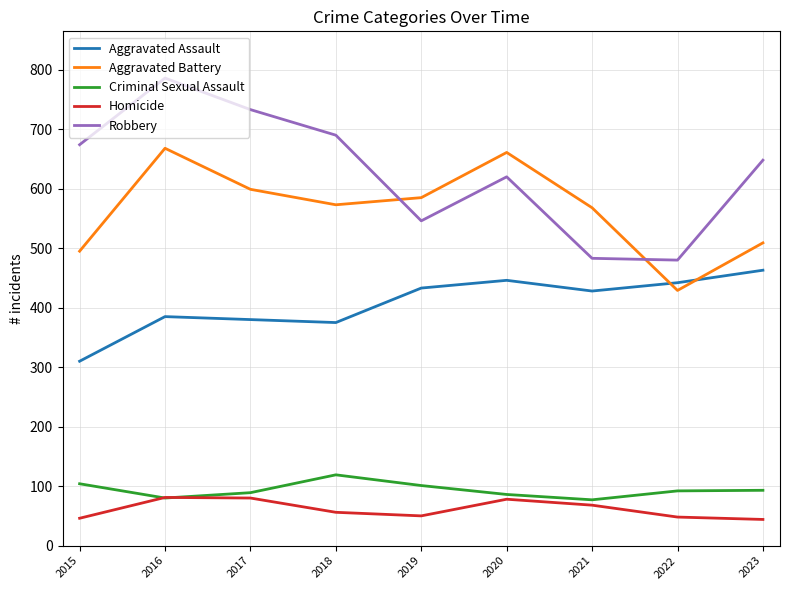

How many interior local peaks does the Aggravated Battery series have?

2